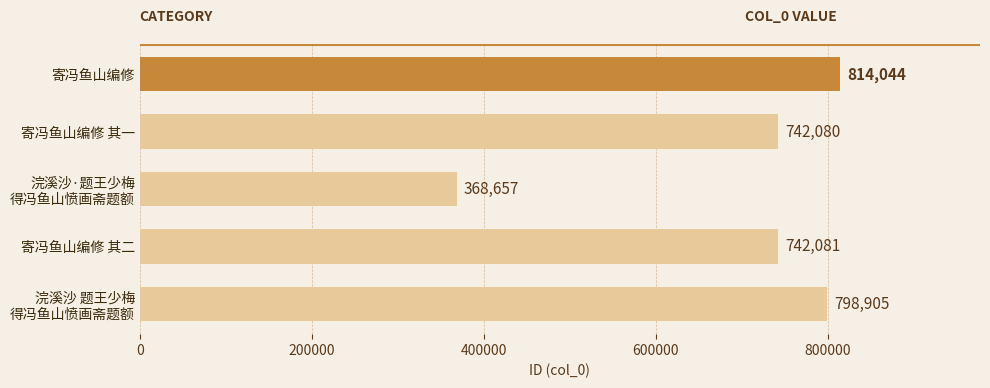

Reading bottom to top, what are all the values shown in this chart?

798905	742081	368657	742080	814044